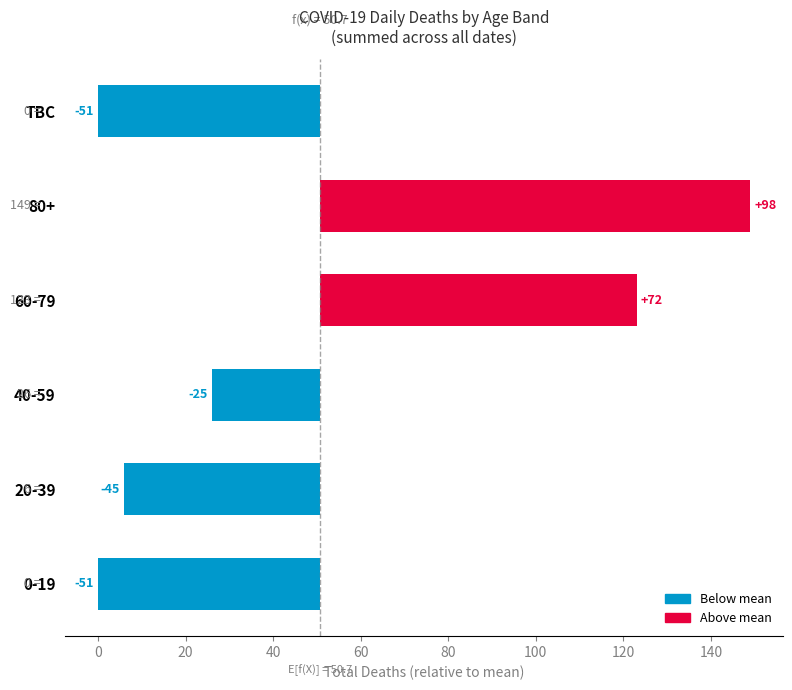

What is the maximum value shown in the chart?

98.3